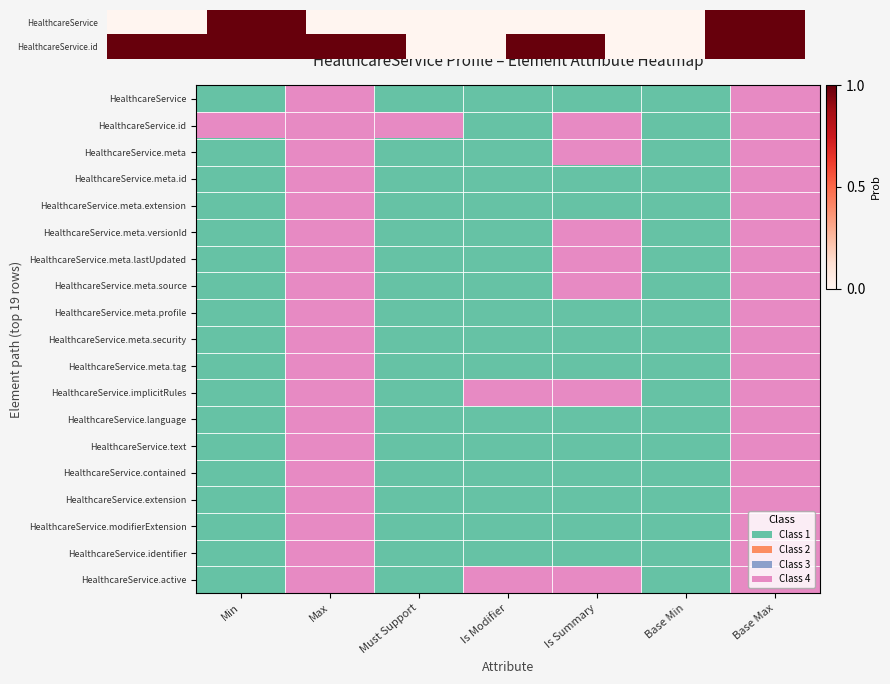

The value of HealthcareService.implicitRules at Base Min is 0. True or false?

True